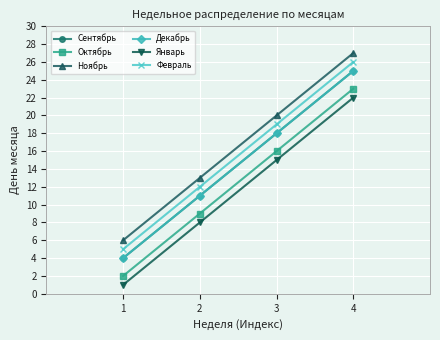

True or false: Февраль and Сентябрь intersect in this chart.

False